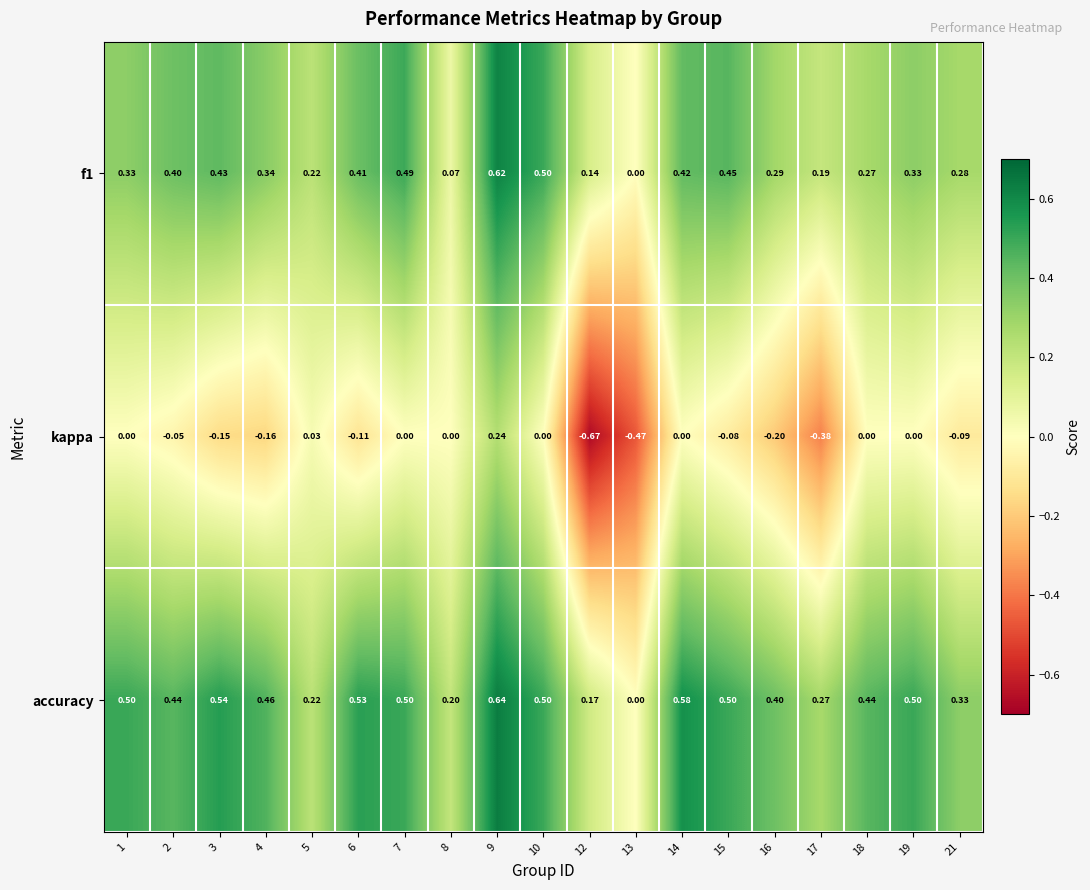

Which series has the largest range (max minus min)?

kappa